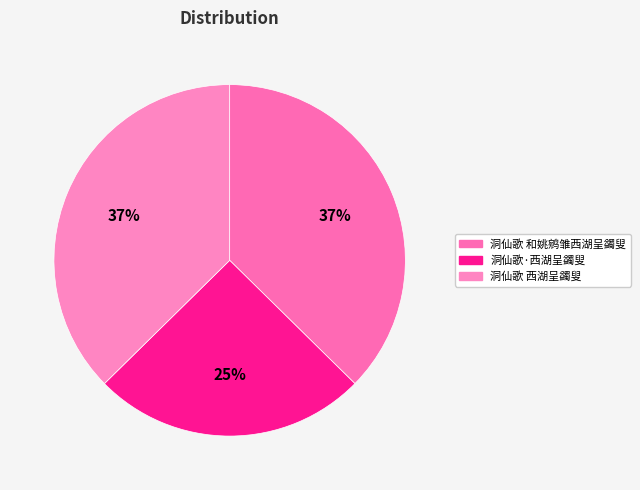

How many segments does this pie chart have?

3